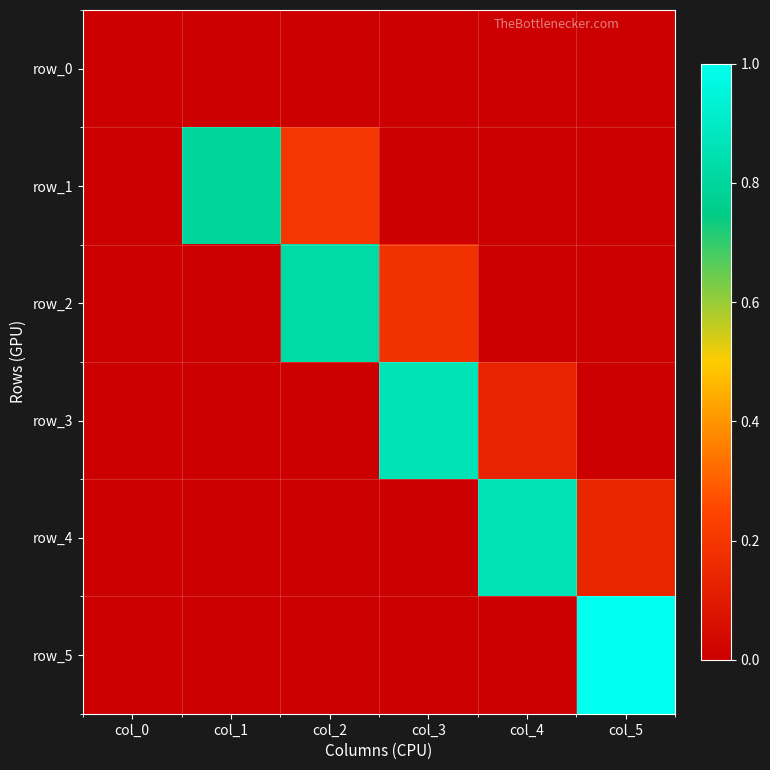

Reading left to right, transcribe all the data shown in this chart.

row_0: col_0=0.0	col_1=0.0	col_2=0.0	col_3=0.0	col_4=0.0	col_5=0.0
row_1: col_0=0.0	col_1=0.8	col_2=0.2	col_3=0.0	col_4=0.0	col_5=0.0
row_2: col_0=0.0	col_1=0.0	col_2=0.8	col_3=0.2	col_4=0.0	col_5=0.0
row_3: col_0=0.0	col_1=0.0	col_2=0.0	col_3=0.9	col_4=0.1	col_5=0.0
row_4: col_0=0.0	col_1=0.0	col_2=0.0	col_3=0.0	col_4=0.9	col_5=0.1
row_5: col_0=0.0	col_1=0.0	col_2=0.0	col_3=0.0	col_4=0.0	col_5=1.0